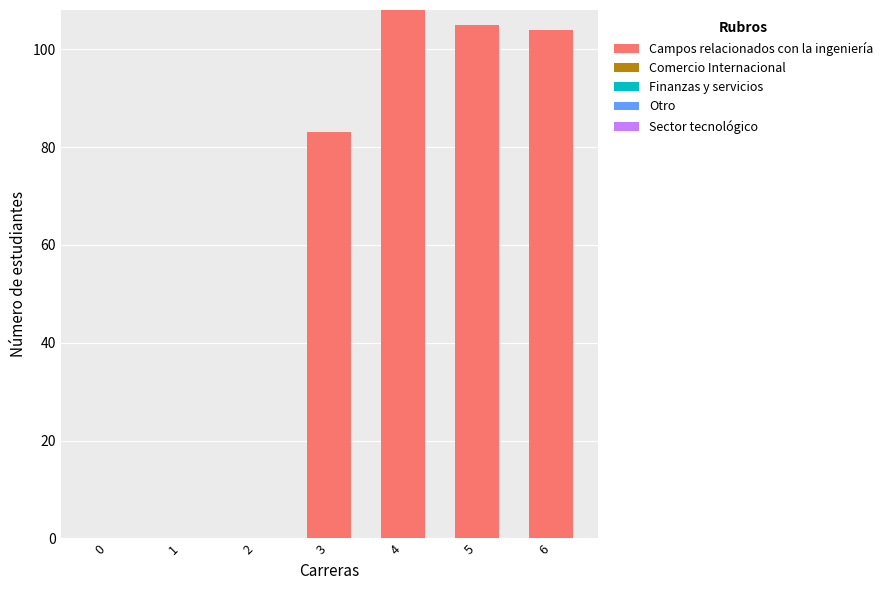

Is it true that the value at 3 is 19?

False